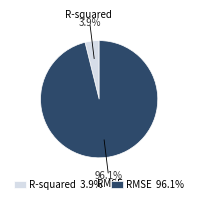

Which has a higher value, R-squared 3.9% or RMSE 96.1%?

RMSE 96.1%